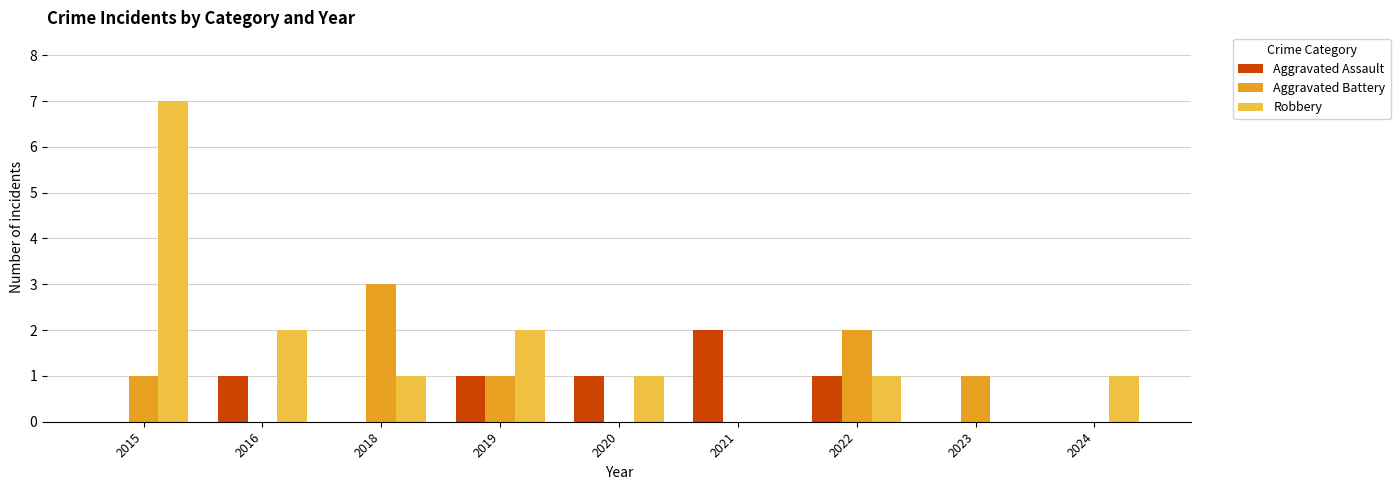

True or false: Aggravated Assault has a value of 2 at 2021.

True